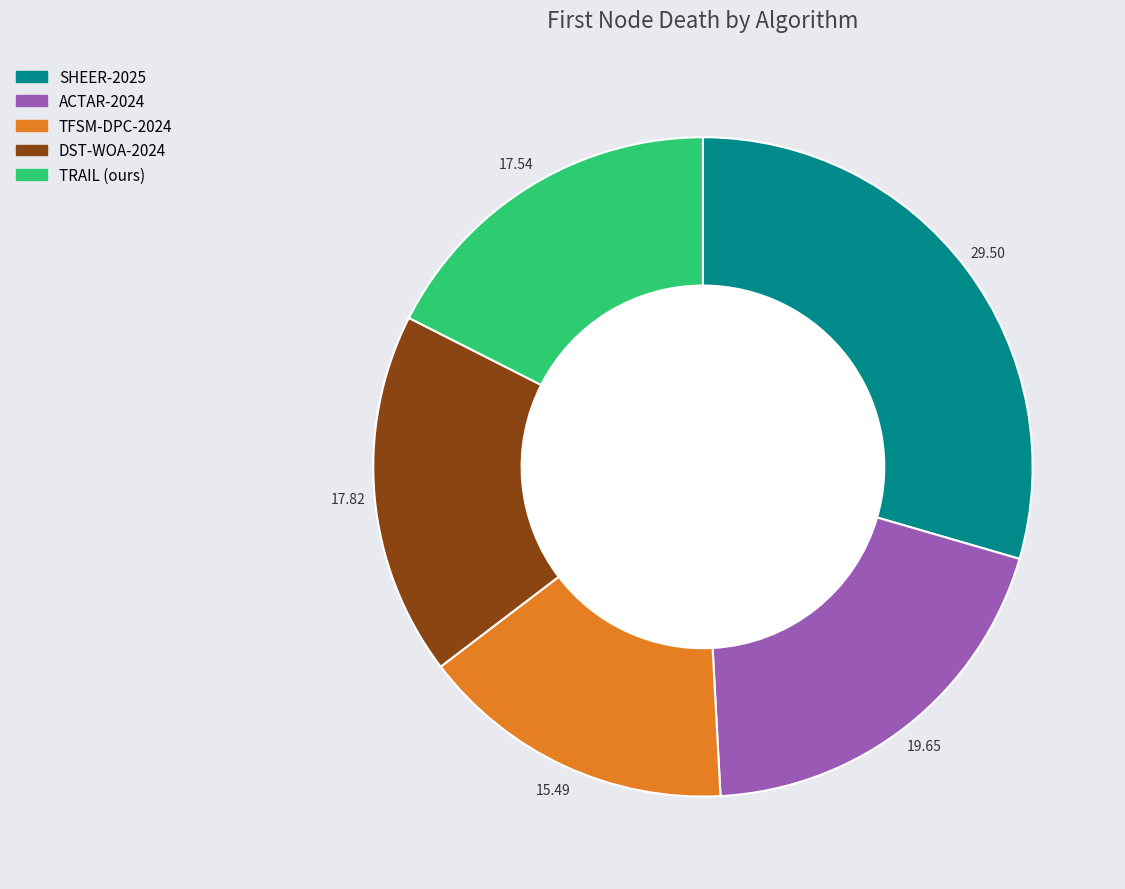

What is the smallest slice in the pie chart?

TFSM-DPC-2024